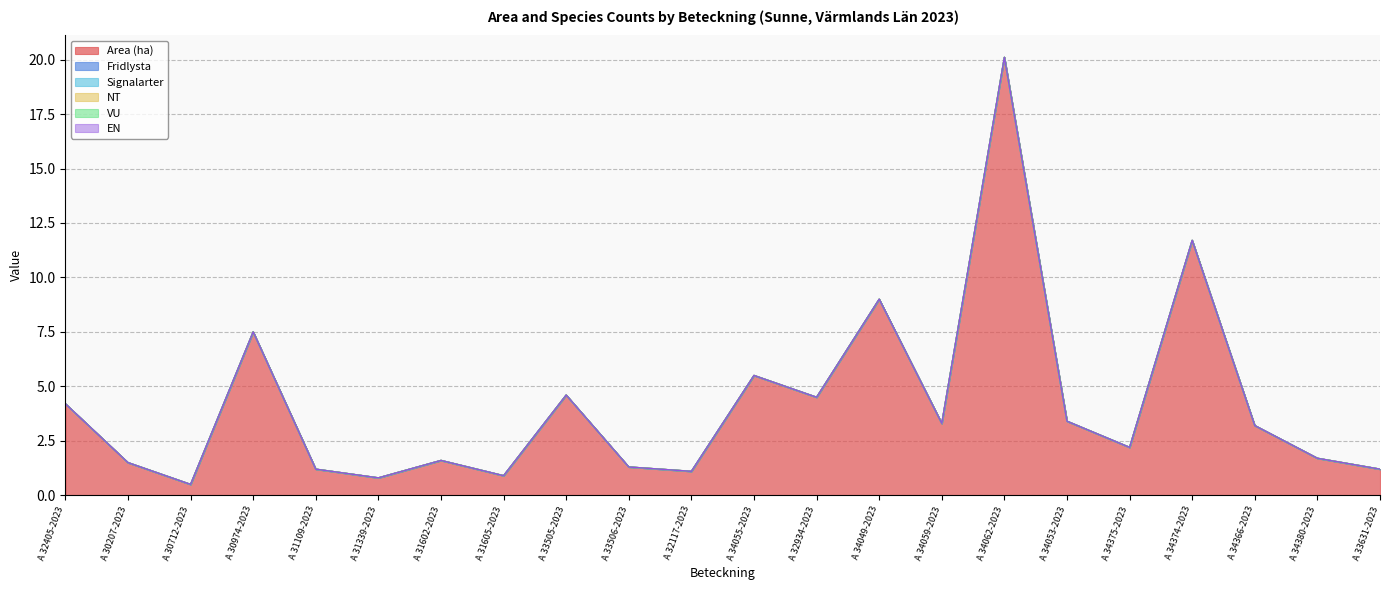

True or false: Fridlysta and Signalarter intersect in this chart.

False